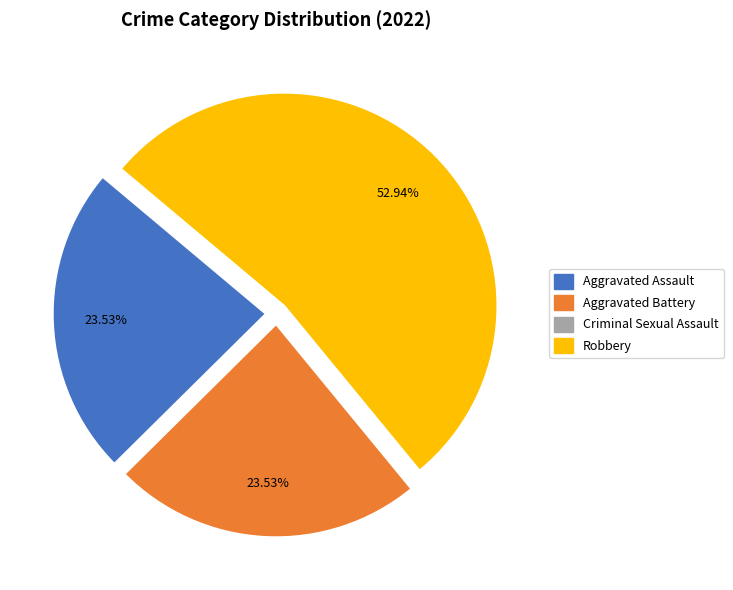

Which has a higher value, Robbery or Aggravated Assault?

Robbery